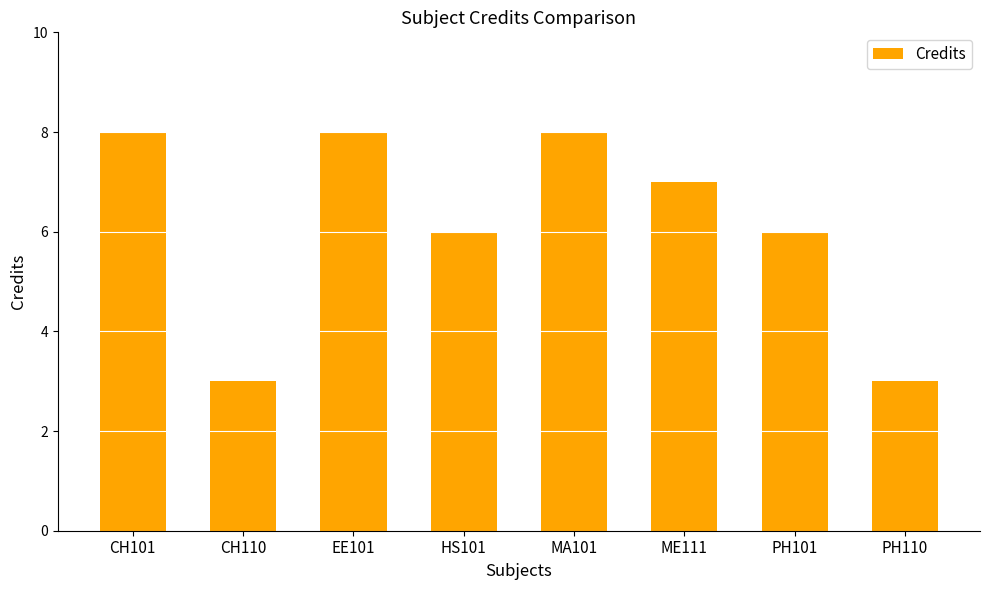

What is the difference between the maximum and second lowest values?

5